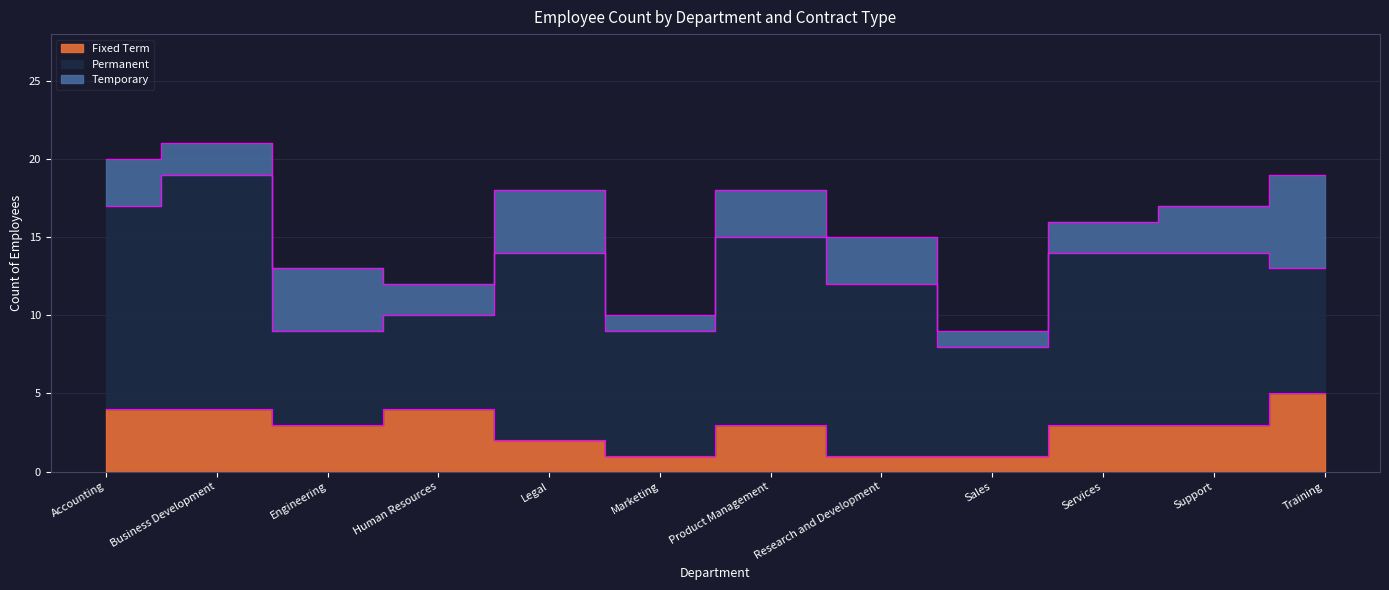

What is the greatest value displayed?

15